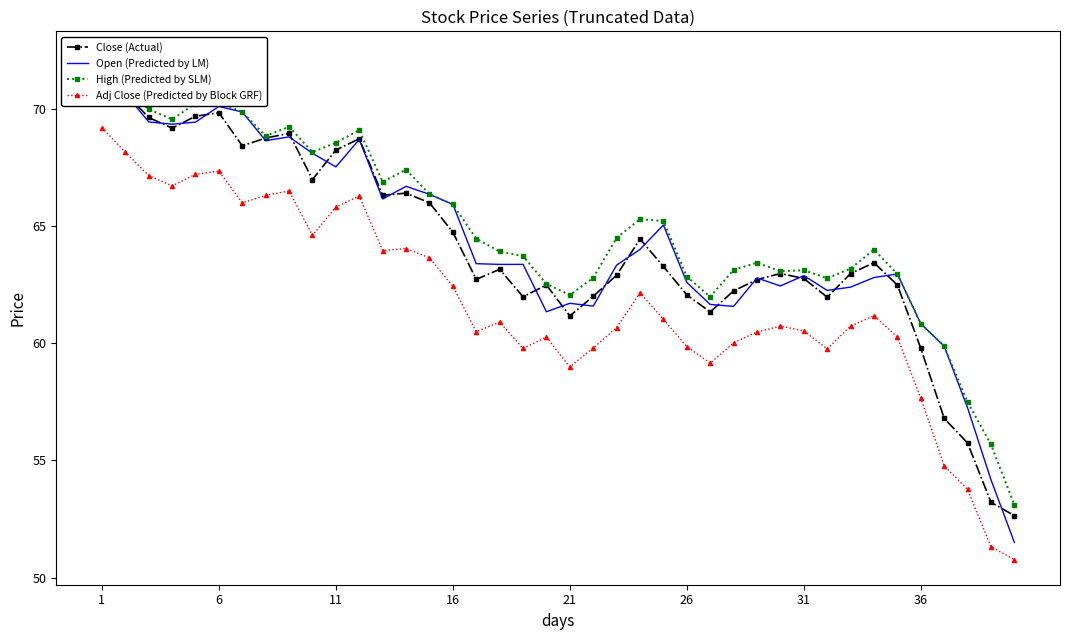

At which label does High (Predicted by SLM) reach its peak?

1